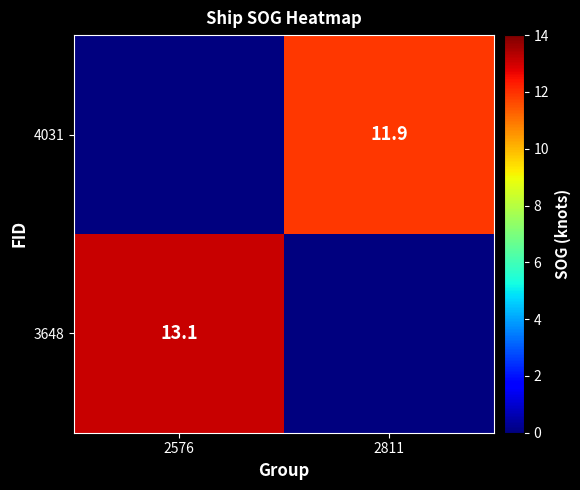

Is it true that 3648 equals 8.3 at 2576?

False